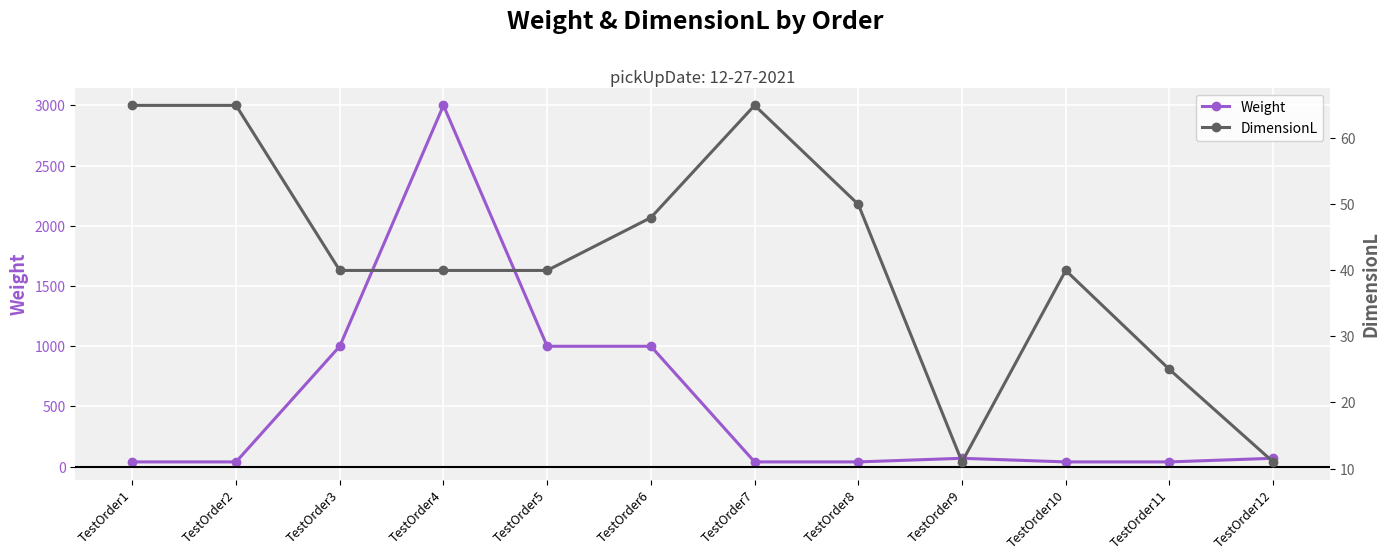

How many lines are shown in the chart?

2